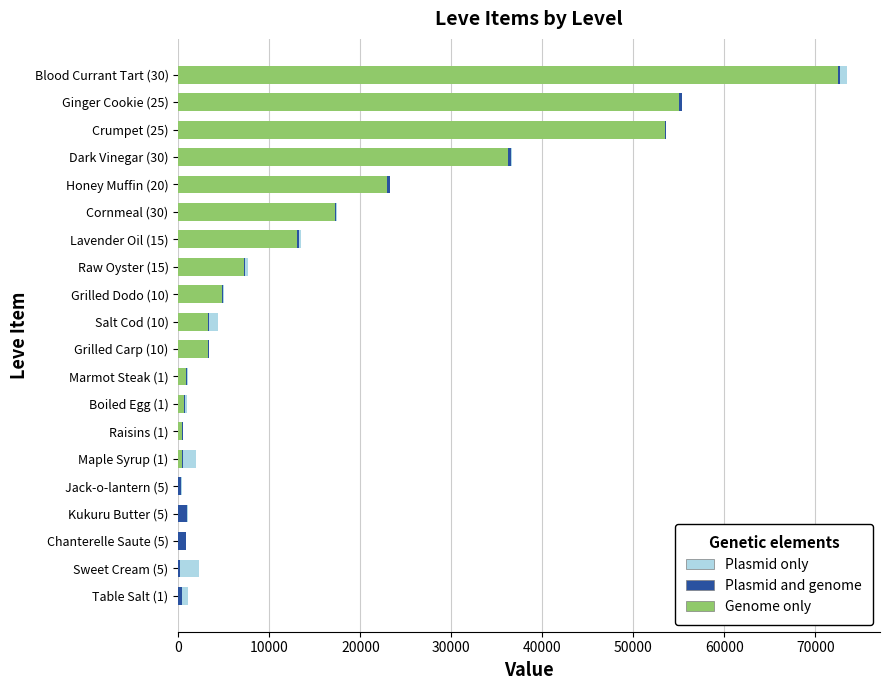

What are all the series names shown in the legend?

Plasmid only, Plasmid and genome, Genome only